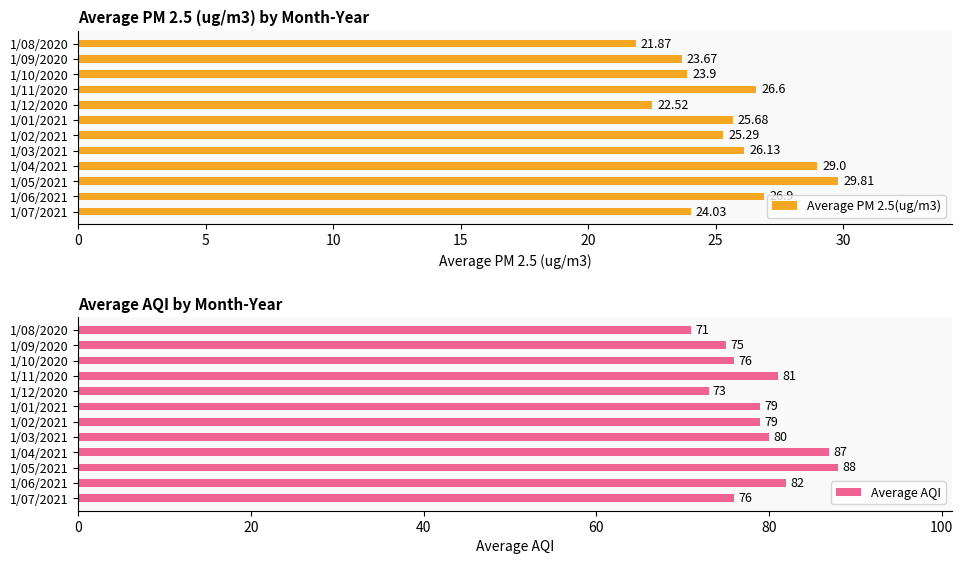

What is the value of the 3rd bar from the left?

29.8